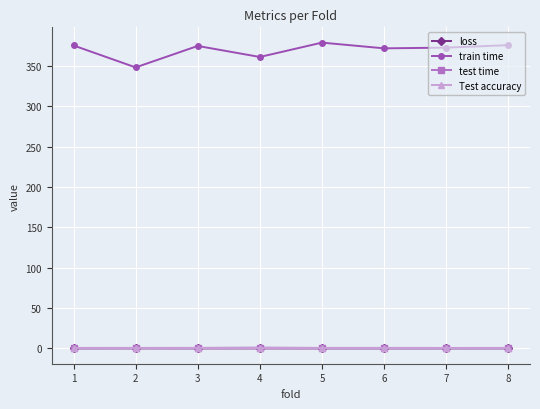

True or false: train time and Test accuracy cross at least once.

False